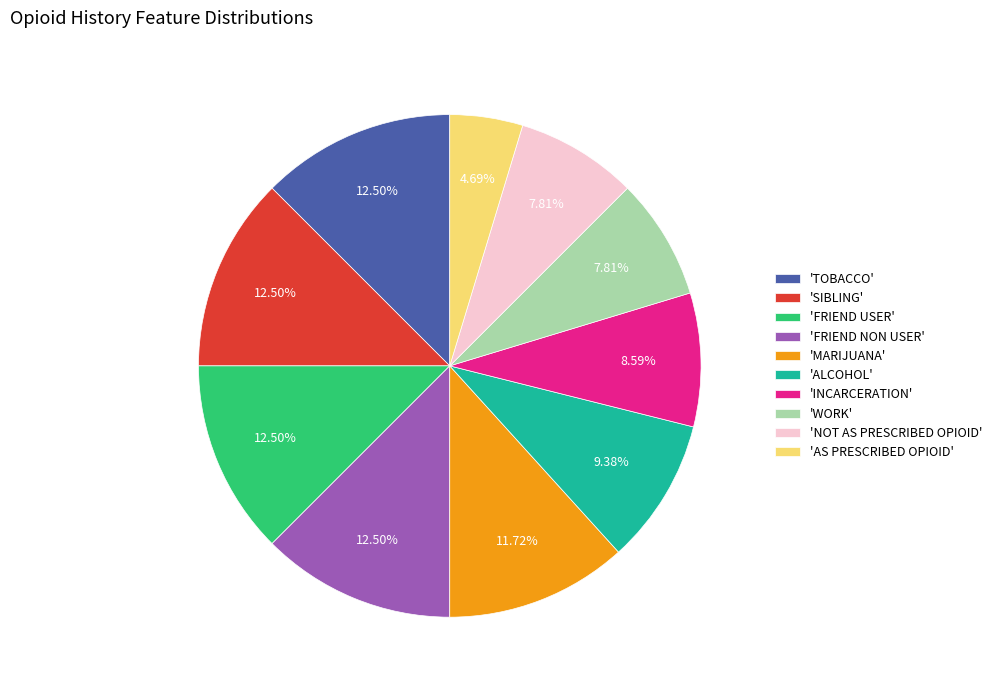

Which slice is the smallest?

'AS PRESCRIBED OPIOID'